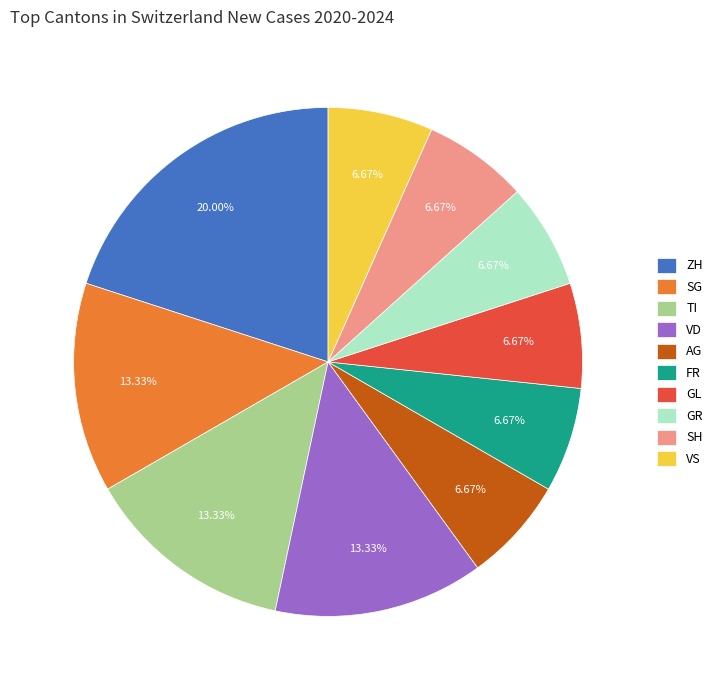

Approximately how many times larger is the value at AG compared to TI?

0.5